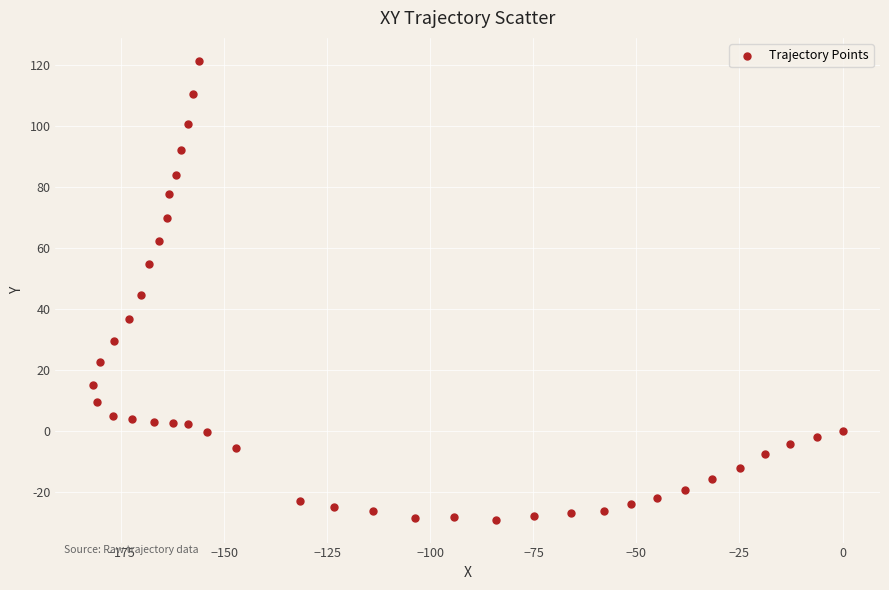

What is the range of Y values (max minus min)?

150.6